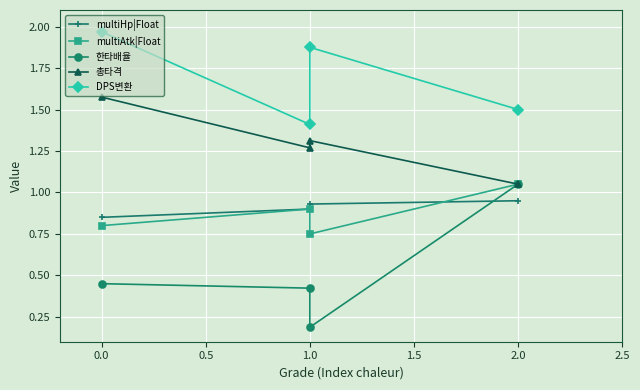

Reading left to right, list all the values displayed in this chart.

multiHp|Float: 0.8	0.9	0.9	0.9
multiAtk|Float: 0.8	0.9	0.8	1.1
한타배율: 0.5	0.4	0.2	1.1
총타격: 1.6	1.3	1.3	1.1
DPS변환: 2.0	1.4	1.9	1.5